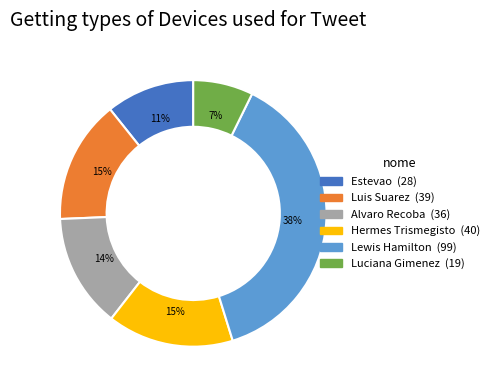

Is there any slice that represents more than half of the pie?

No